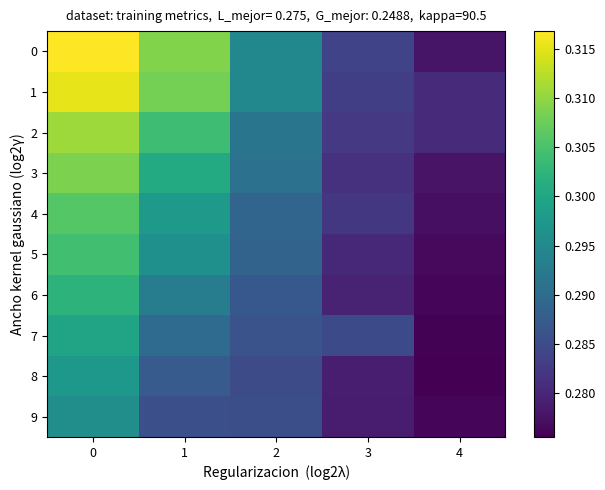

Reading left to right, list all the values displayed in this chart.

0: 0=0.3	1=0.3	2=0.3	3=0.3	4=0.3
1: 0=0.3	1=0.3	2=0.3	3=0.3	4=0.3
2: 0=0.3	1=0.3	2=0.3	3=0.3	4=0.3
3: 0=0.3	1=0.3	2=0.3	3=0.3	4=0.3
4: 0=0.3	1=0.3	2=0.3	3=0.3	4=0.3
5: 0=0.3	1=0.3	2=0.3	3=0.3	4=0.3
6: 0=0.3	1=0.3	2=0.3	3=0.3	4=0.3
7: 0=0.3	1=0.3	2=0.3	3=0.3	4=0.3
8: 0=0.3	1=0.3	2=0.3	3=0.3	4=0.3
9: 0=0.3	1=0.3	2=0.3	3=0.3	4=0.3